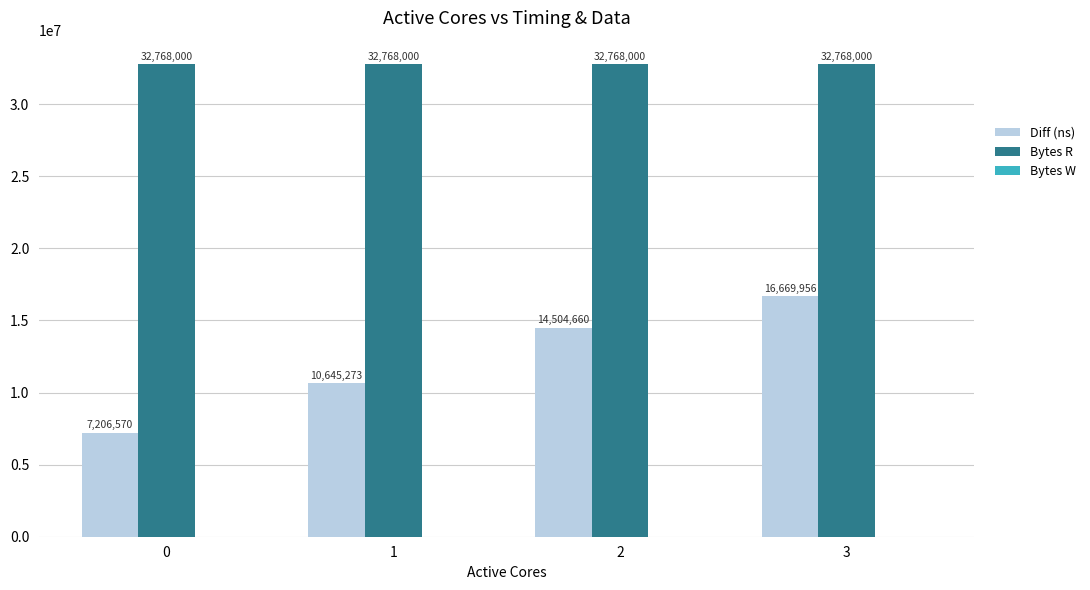

What is the spread (max minus min) of values at 3?

16098044